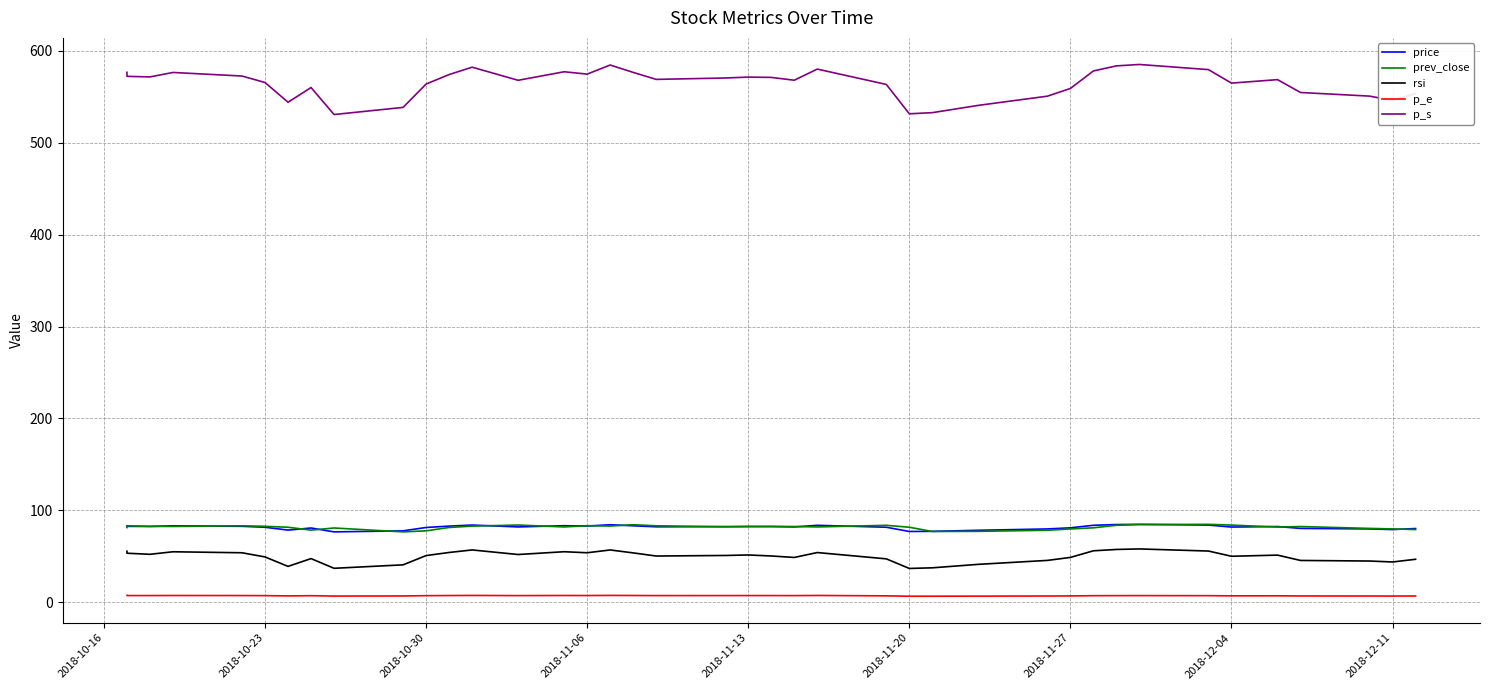

Reading right to left, what are all the values shown in this chart?

price: 80.3	79.2	79.9	80.4	82.5	81.9	84.0	84.8	84.6	83.8	81.1	79.8	78.4	77.2	77.1	81.7	83.8	82.0	82.5	82.5	82.4	82.2	83.3	84.4	83.0	83.4	82.0	84.1	82.9	81.4	77.8	76.7	80.9	78.6	81.7	82.7	83.3	82.6	82.7	83.3
prev_close: 79.2	79.9	80.4	82.5	81.9	84.0	84.8	84.6	83.8	81.1	79.8	78.4	77.2	77.1	81.7	83.8	82.0	82.5	82.5	82.4	82.2	83.3	84.4	83.0	83.4	82.0	84.1	82.9	81.4	77.8	76.7	80.9	78.6	81.7	82.7	83.3	82.6	82.7	83.3	81.4
rsi: 46.9	43.9	45.0	45.6	51.4	50.1	55.8	58.1	57.5	56.1	48.9	45.6	41.4	37.6	36.9	47.3	54.2	48.8	50.4	51.5	51.0	50.4	53.8	57.0	53.9	55.1	52.0	57.0	54.2	50.9	40.8	37.0	47.6	39.1	49.4	53.9	55.0	52.3	53.4	55.6
p_e: 6.9	6.8	6.9	7.0	7.1	7.1	7.3	7.3	7.3	7.2	7.0	6.9	6.8	6.7	6.7	7.1	7.5	7.3	7.4	7.4	7.4	7.3	7.4	7.5	7.4	7.5	7.3	7.5	7.4	7.3	7.0	6.8	7.2	7.0	7.3	7.4	7.4	7.4	7.4	7.4
p_s: 553.6	546.0	550.7	554.6	568.6	564.8	579.5	585.1	583.6	578.0	559.0	550.6	540.6	532.7	531.4	563.4	580.1	568.0	571.0	571.4	570.4	568.9	576.5	584.5	574.6	577.2	567.9	582.1	574.1	563.8	538.4	530.6	560.0	544.0	565.5	572.5	576.4	571.5	572.2	576.5